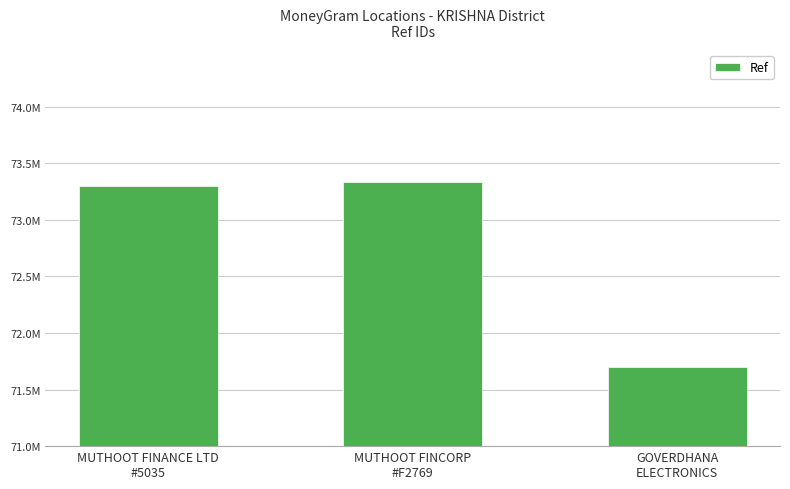

Rank the categories by value from lowest to highest.

GOVERDHANA
ELECTRONICS, MUTHOOT FINANCE LTD
#5035, MUTHOOT FINCORP
#F2769